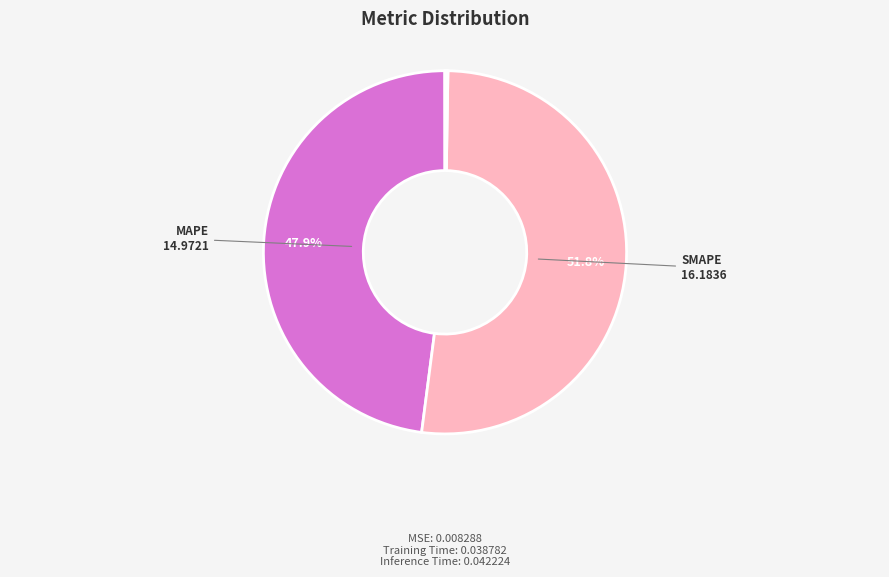

What percentage is the MAPE slice, to the nearest percent?

48%